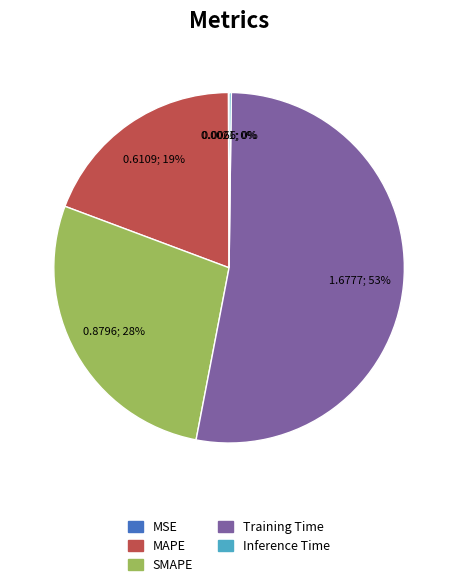

What percentage is the Training Time slice, to the nearest percent?

53%